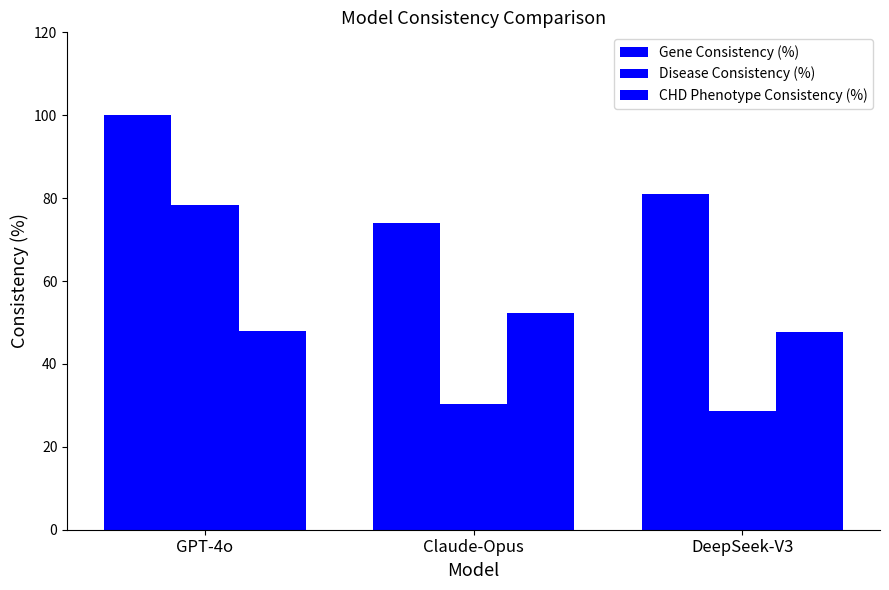

Which category has the highest value in the CHD Phenotype Consistency (%) series?

Claude-Opus